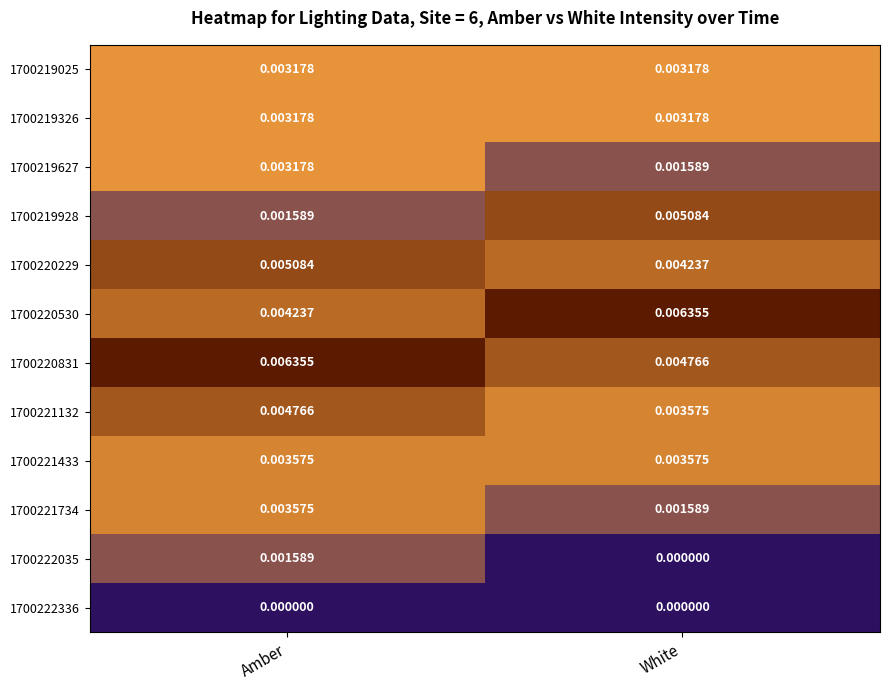

Count the number of categories in the chart.

2